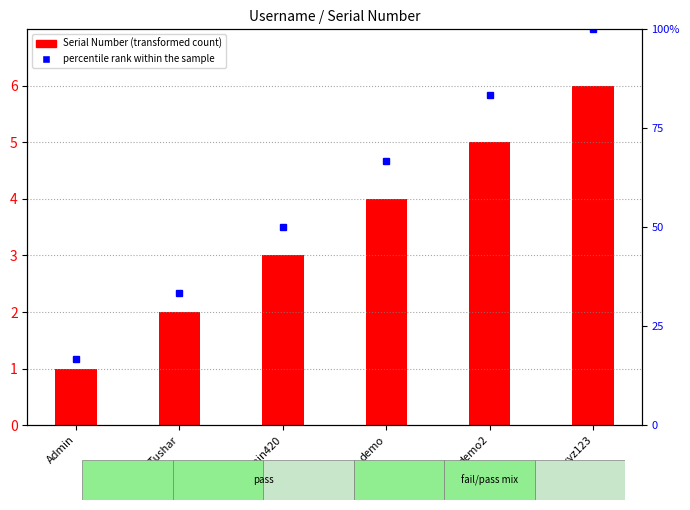

At how many categories does at least one series exceed 95?

1